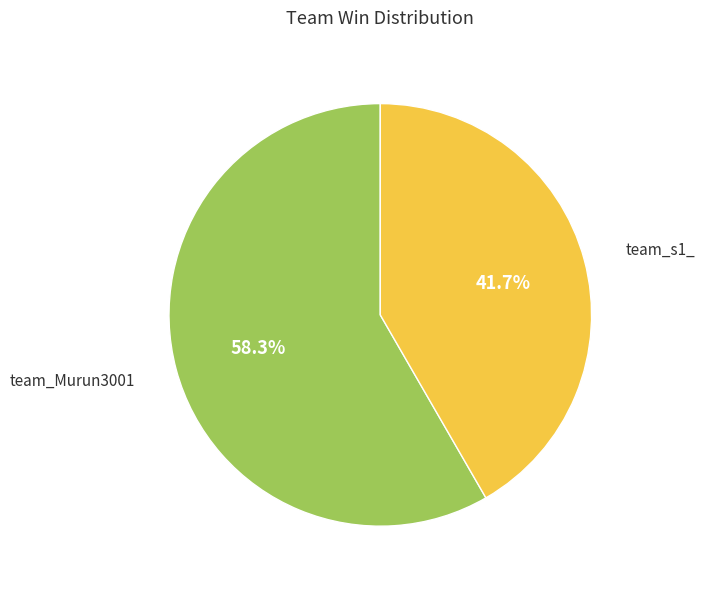

To the nearest percent, what is the difference between the team_s1_ and team_Murun3001 slice percentages?

17%